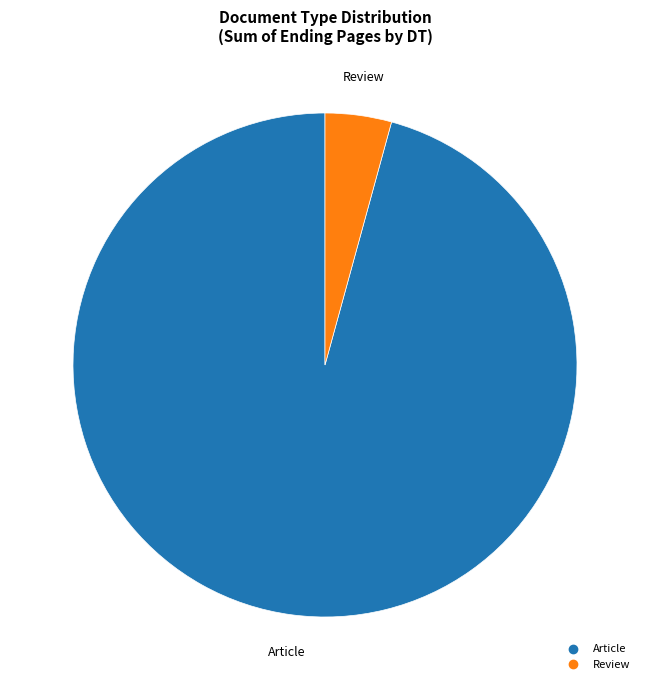

How many slices are in this pie chart?

2